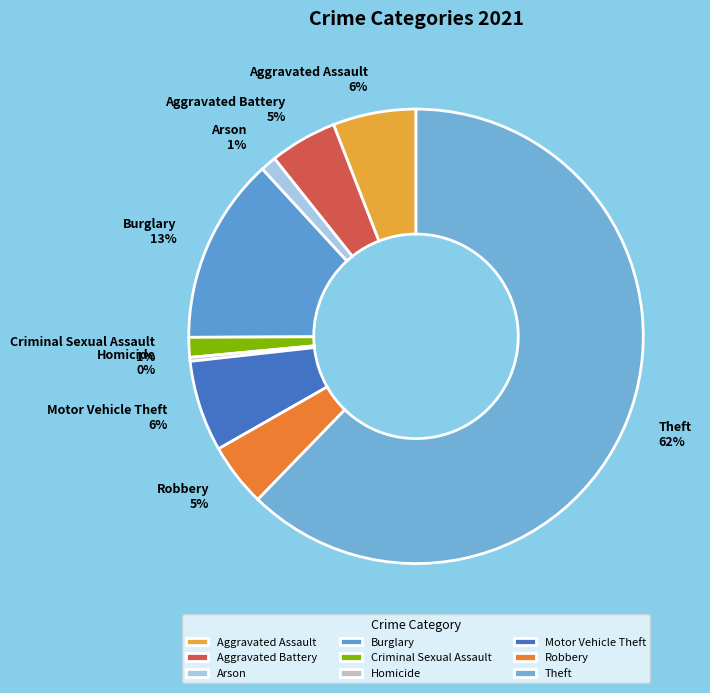

Which slice is the largest?

Theft